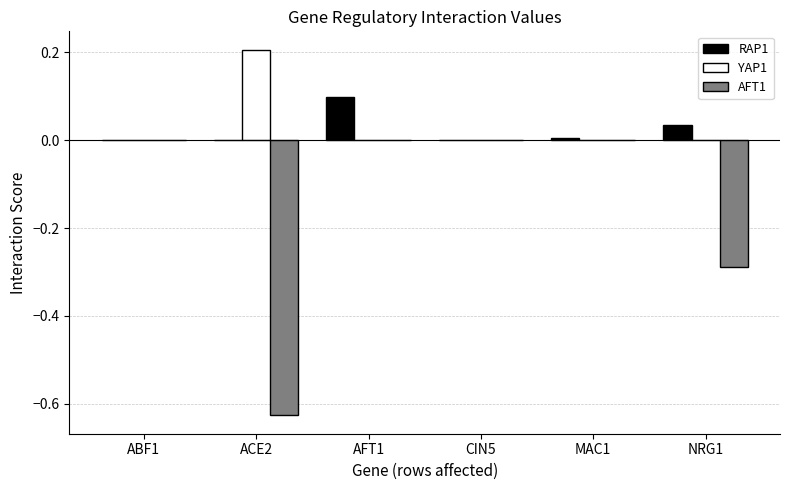

Which series has the widest spread of values?

AFT1